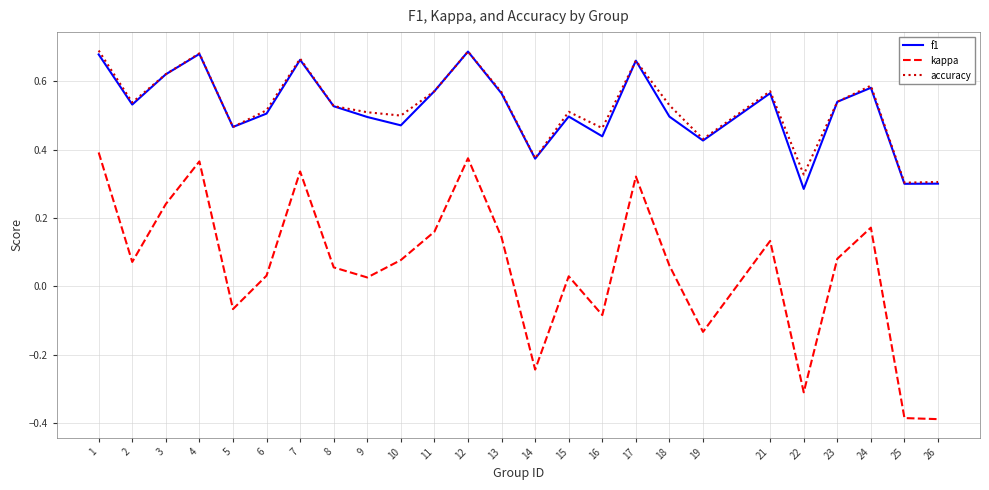

Which series has the widest spread of values?

kappa